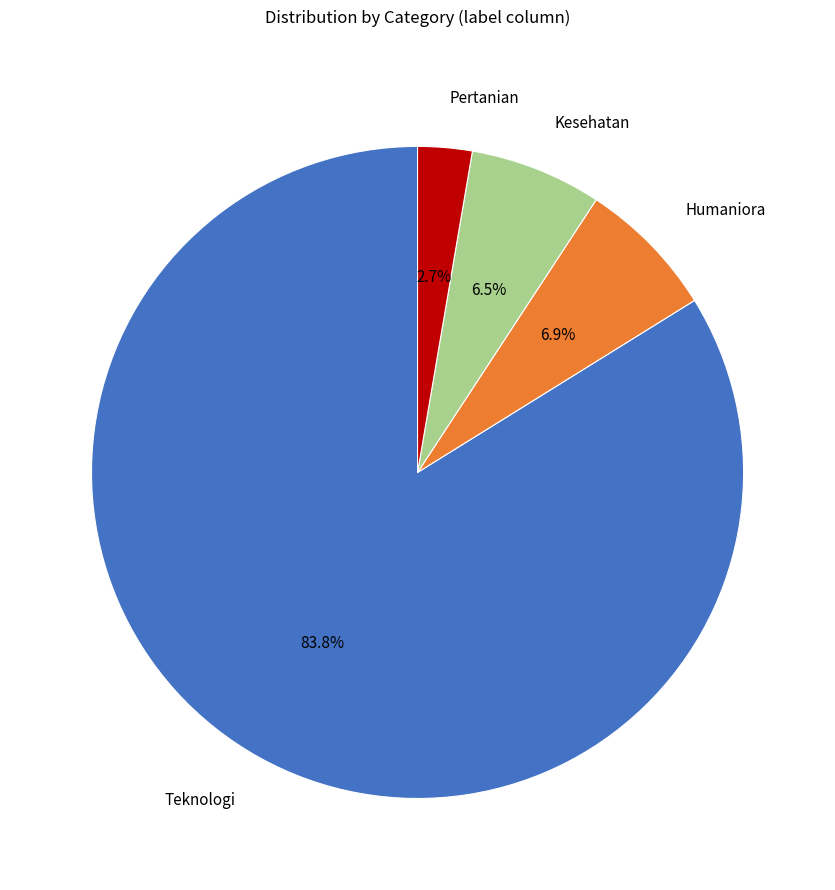

Approximately how many times larger is the value at Pertanian compared to Humaniora?

0.4